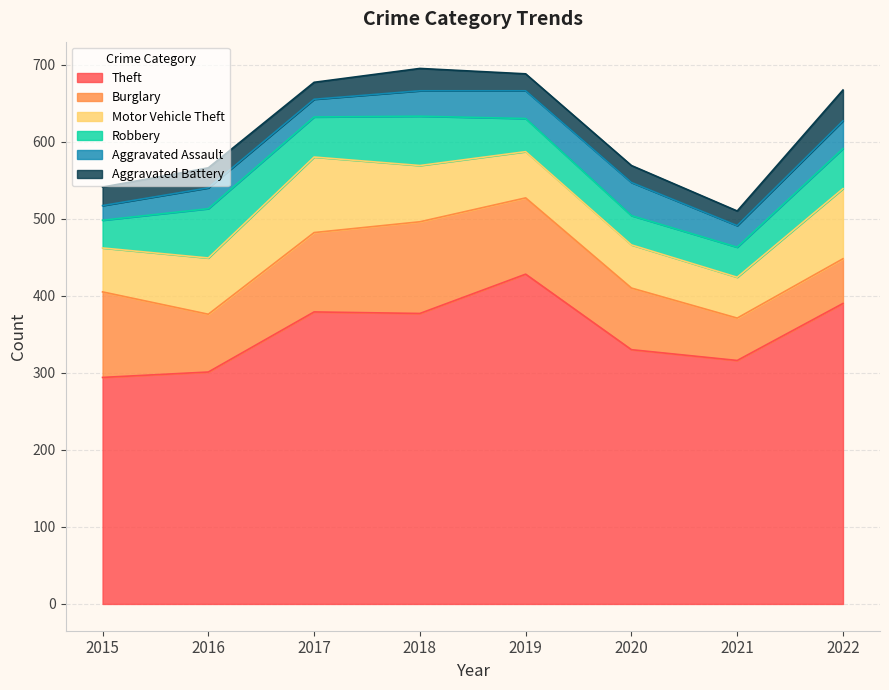

What is the value of the Robbery point at the 8th from the left?

52